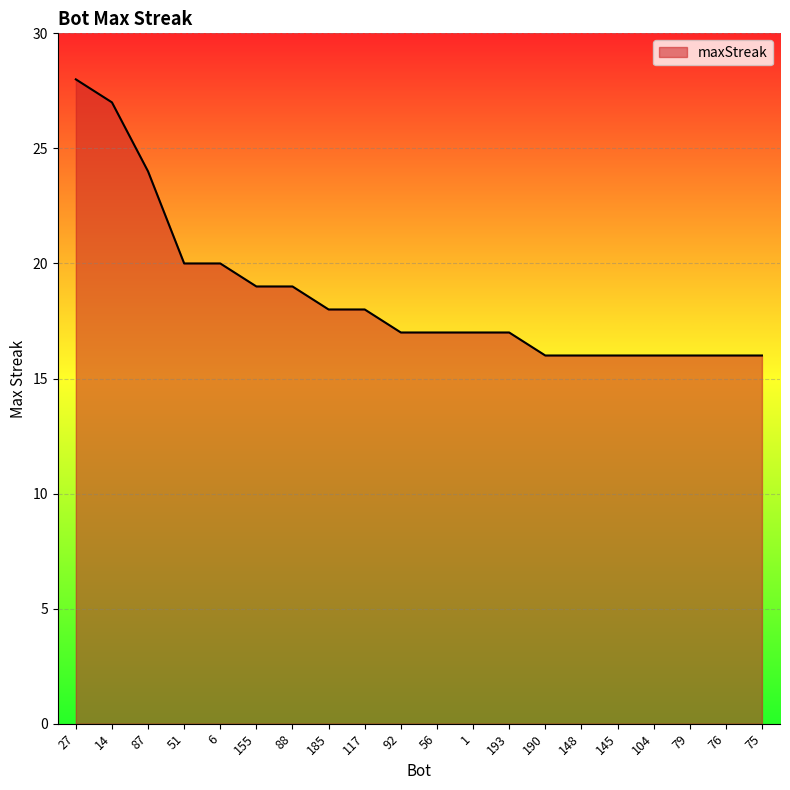

What is the change in value from 155 to 75?

-3